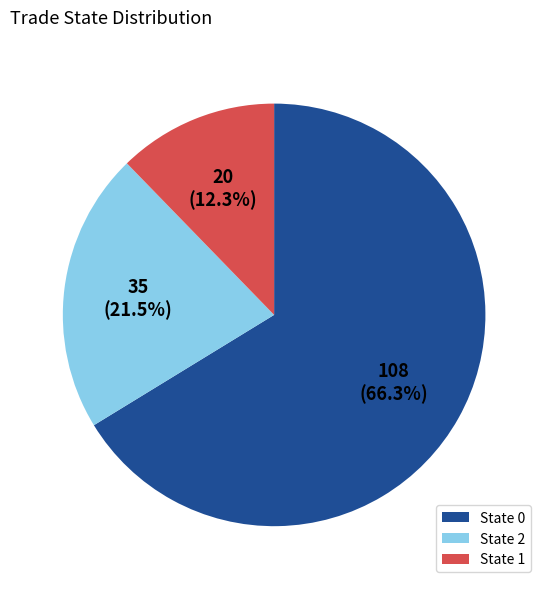

How much of the chart is everything except State 2?

78.5%